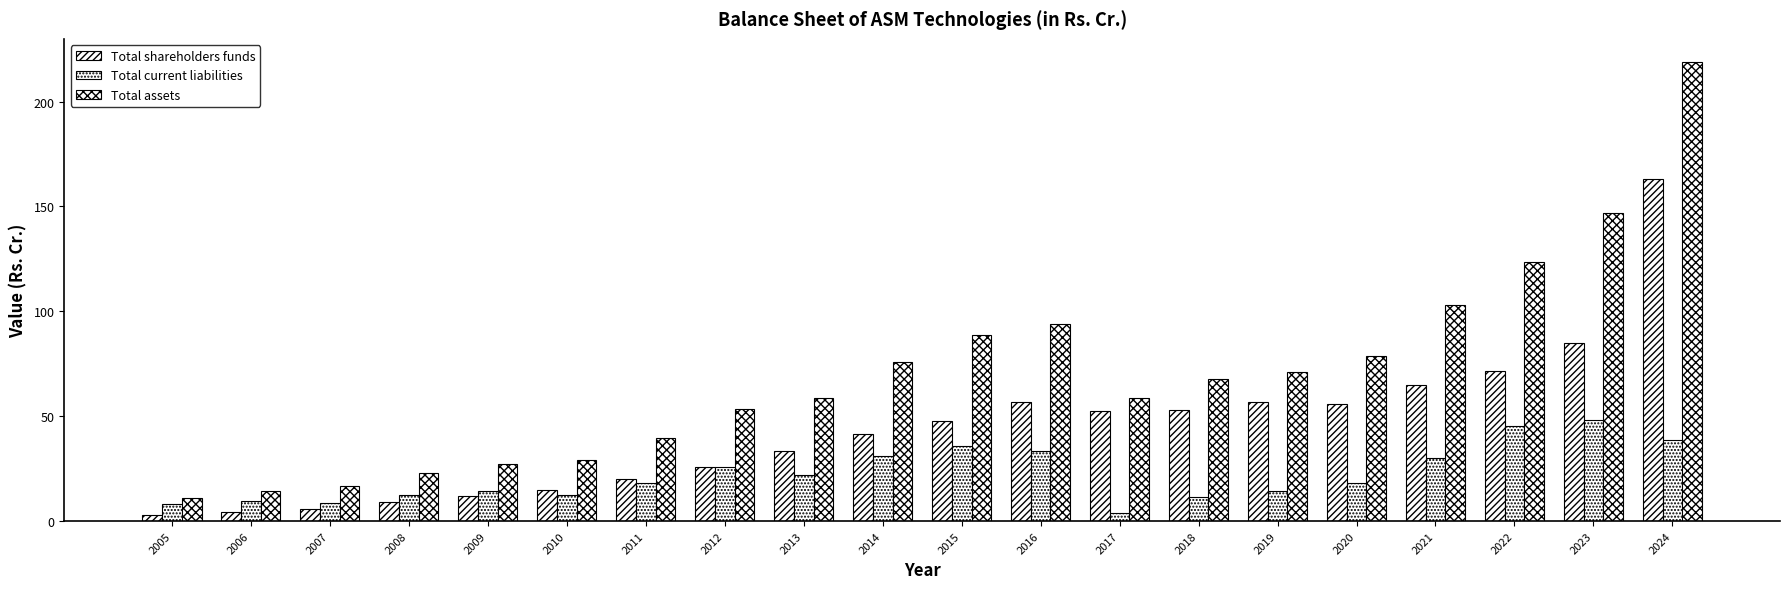

Reading right to left, what are all the values shown in this chart?

Total shareholders funds: 2024=162.9	2023=84.9	2022=71.4	2021=65.1	2020=55.9	2019=56.9	2018=53.1	2017=52.4	2016=56.7	2015=47.9	2014=41.7	2013=33.5	2012=26.0	2011=20.2	2010=14.8	2009=12.1	2008=8.9	2007=5.7	2006=4.5	2005=2.9
Total current liabilities: 2024=38.5	2023=48.3	2022=45.2	2021=30.3	2020=17.9	2019=14.1	2018=11.6	2017=3.7	2016=33.5	2015=35.6	2014=31.1	2013=22.1	2012=25.7	2011=18.1	2010=12.6	2009=14.2	2008=12.4	2007=8.4	2006=9.7	2005=8.2
Total assets: 2024=218.9	2023=147.0	2022=123.5	2021=103.2	2020=78.7	2019=71.0	2018=67.6	2017=58.6	2016=94.2	2015=88.9	2014=75.6	2013=58.6	2012=53.7	2011=39.6	2010=29.1	2009=27.2	2008=22.8	2007=16.6	2006=14.1	2005=11.1